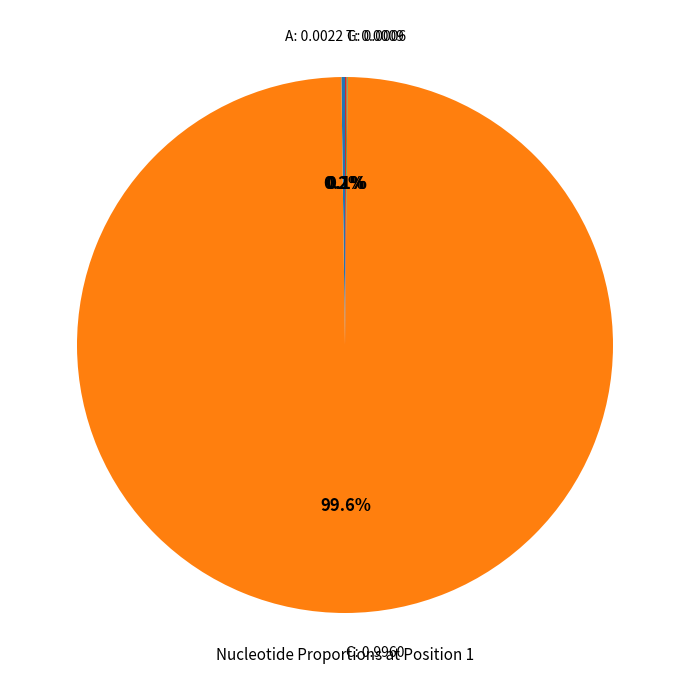

Is there any slice that represents more than half of the pie?

Yes